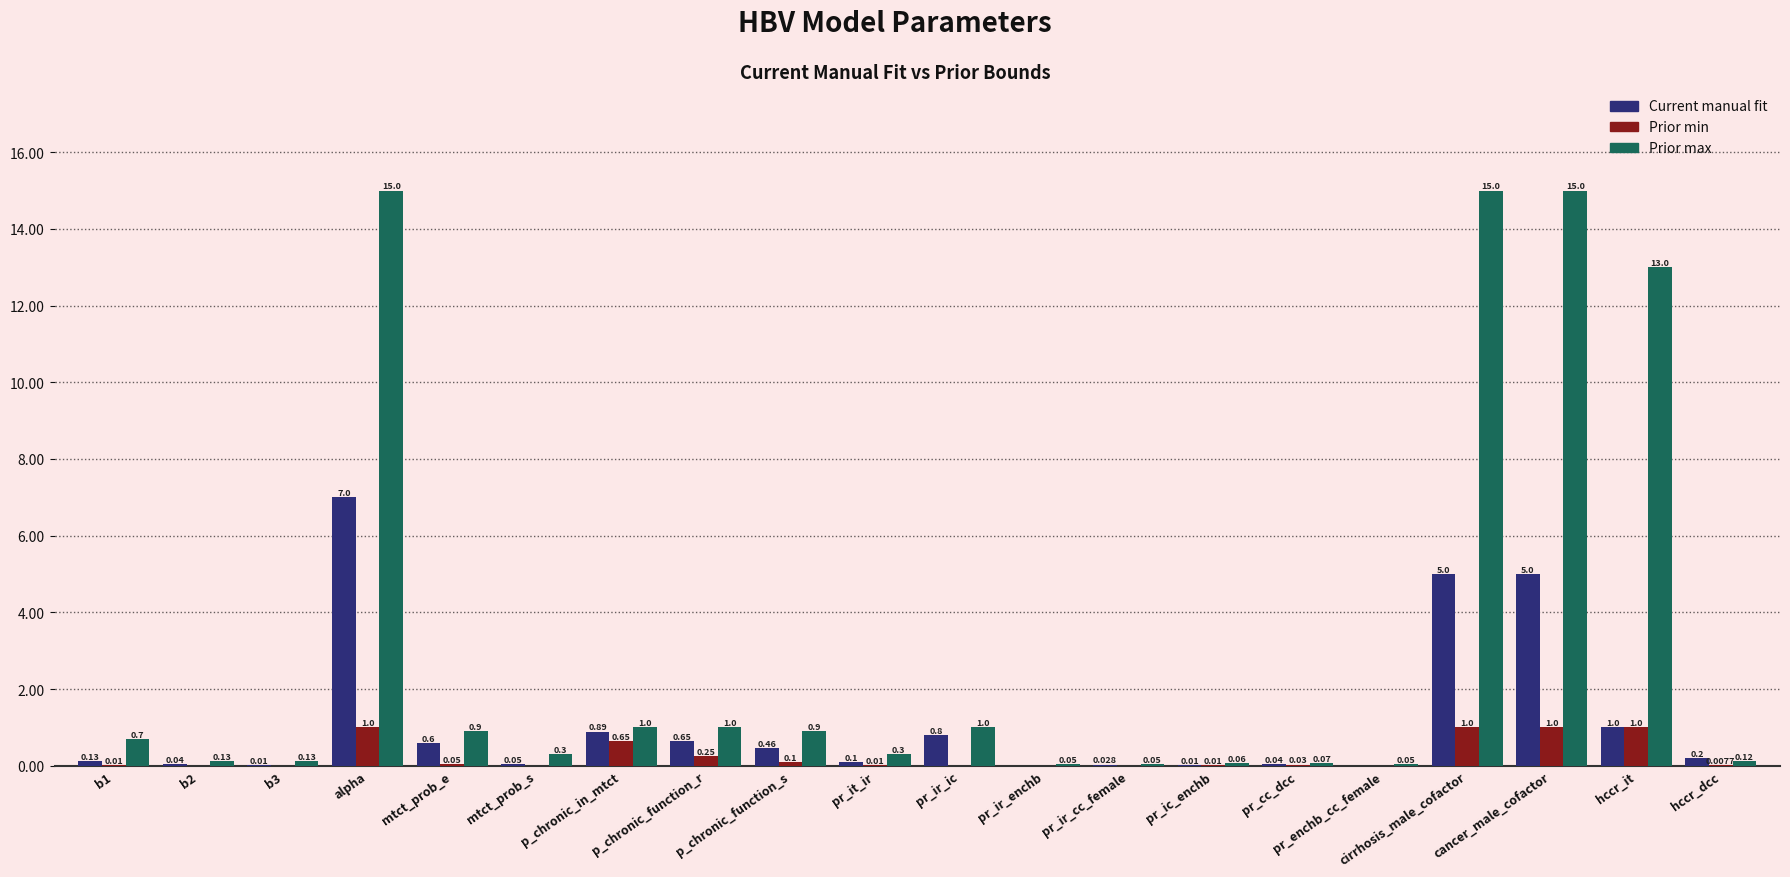

What are all the series names shown in the legend?

Current manual fit, Prior min, Prior max